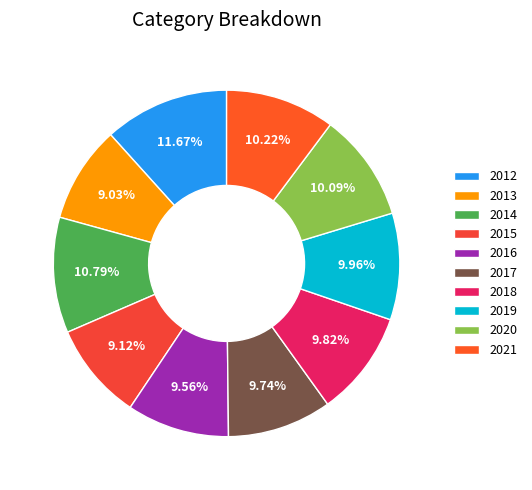

Is 2018 the majority of the pie?

No